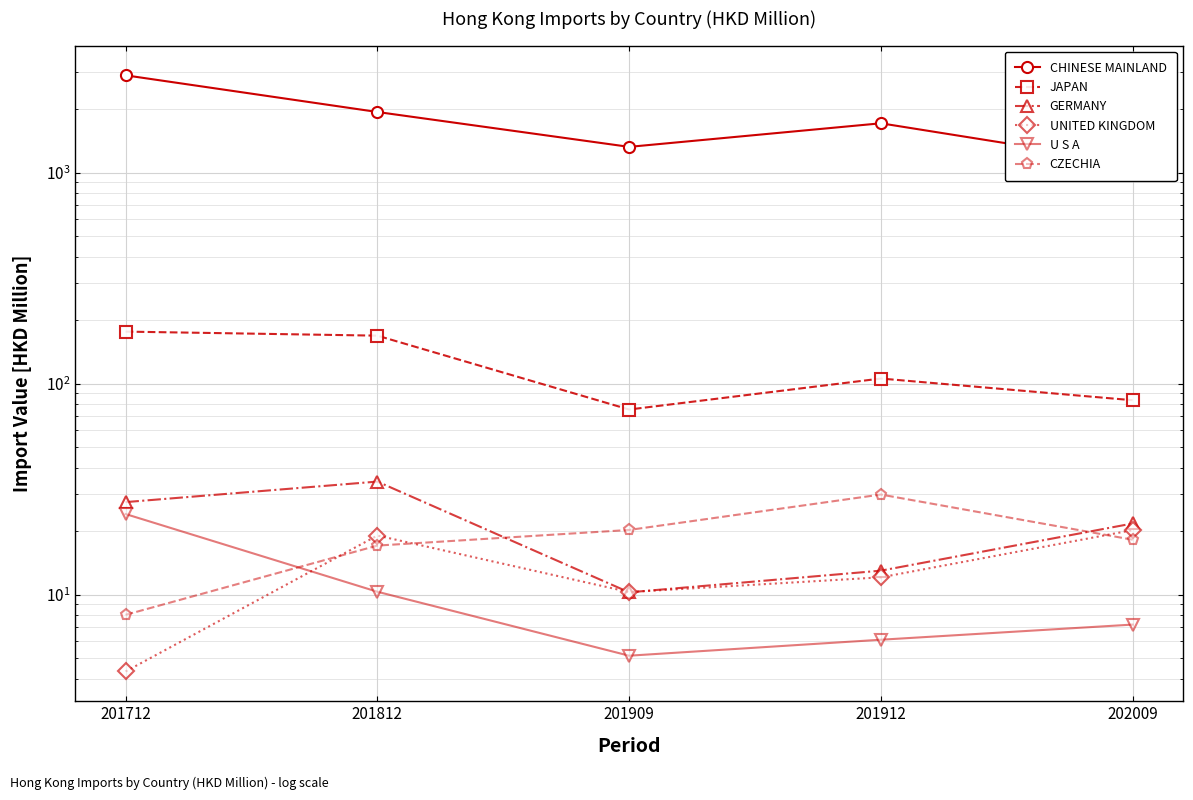

What are all the series names shown in the legend?

CHINESE MAINLAND, JAPAN, GERMANY, UNITED KINGDOM, U S A, CZECHIA